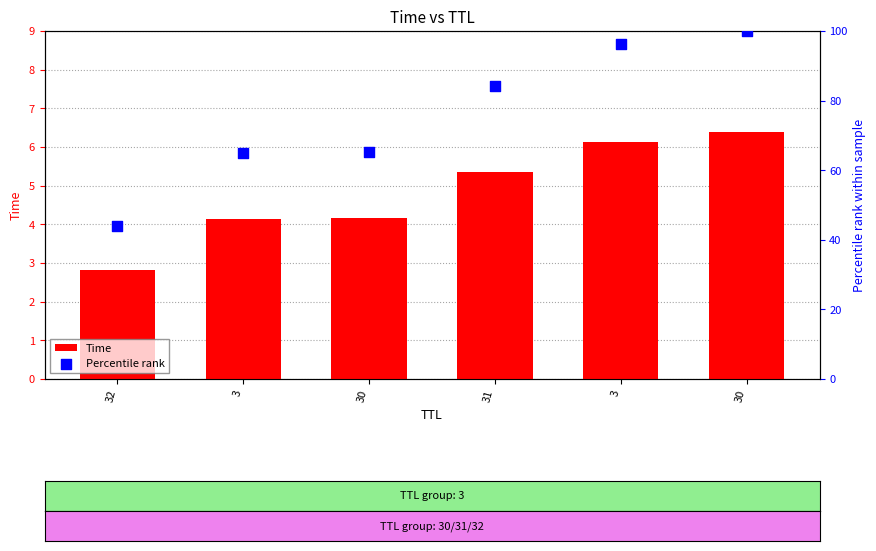

What is the total value across all series at 3?

69.1